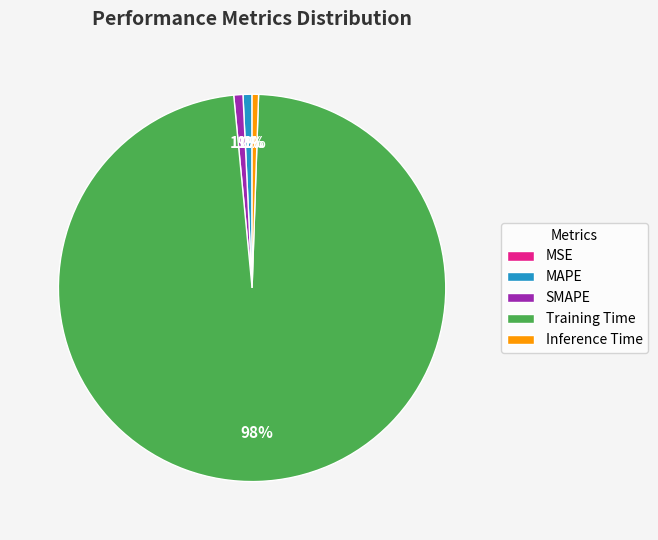

To the nearest percent, what percentage of the pie is Training Time?

98%